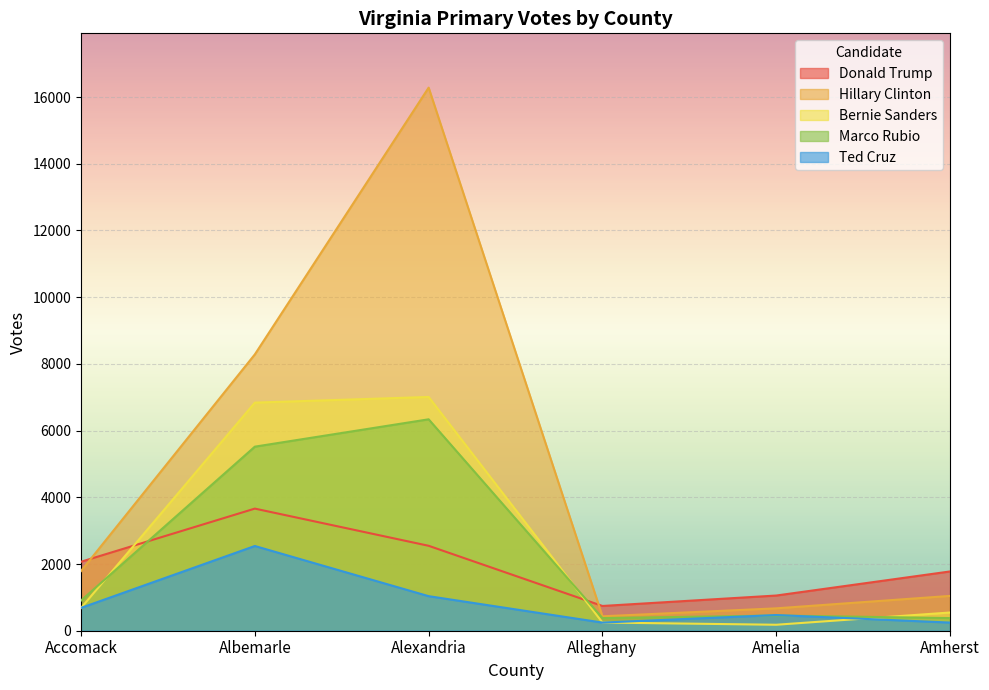

Is it true that Donald Trump equals 2068 at Accomack?

True